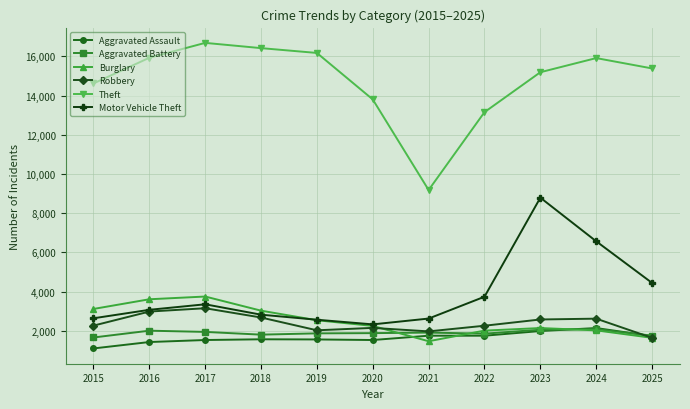

Does the chart display data point markers on the line(s)?

Yes